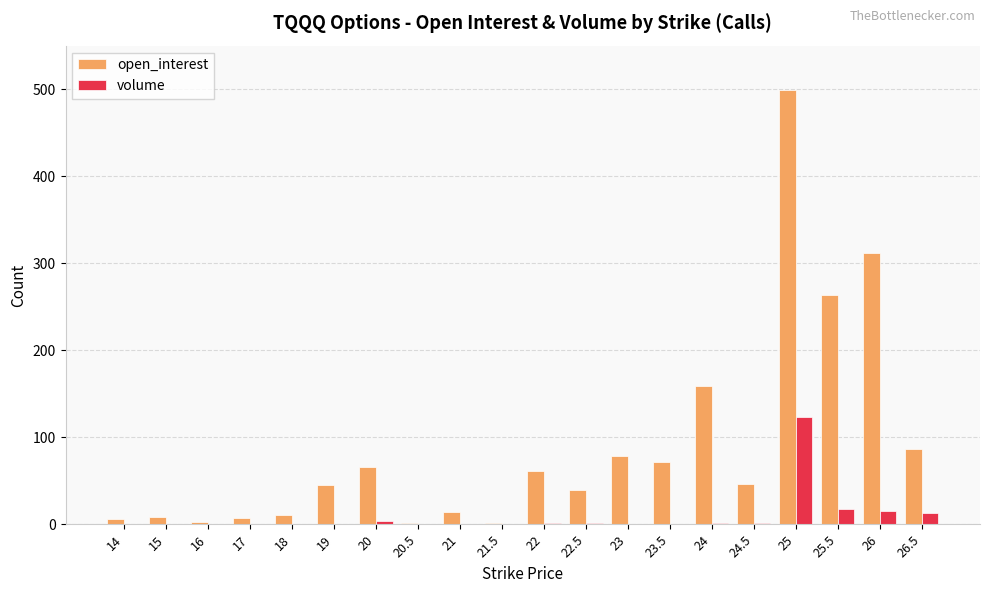

True or false: volume has a value of 0 at 17.

True